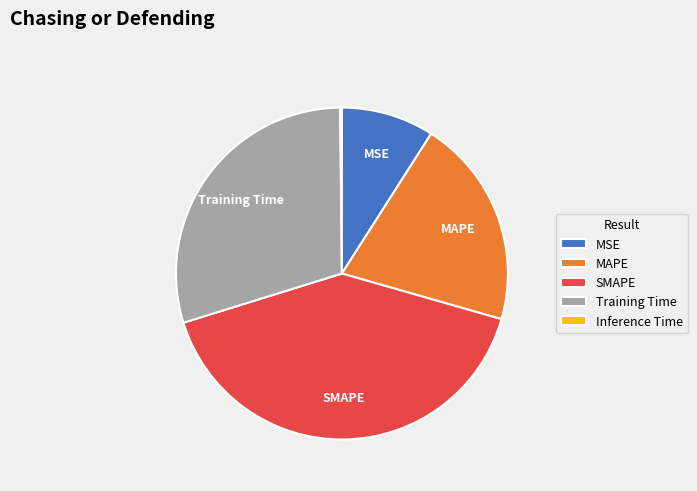

Which slice is the largest?

SMAPE